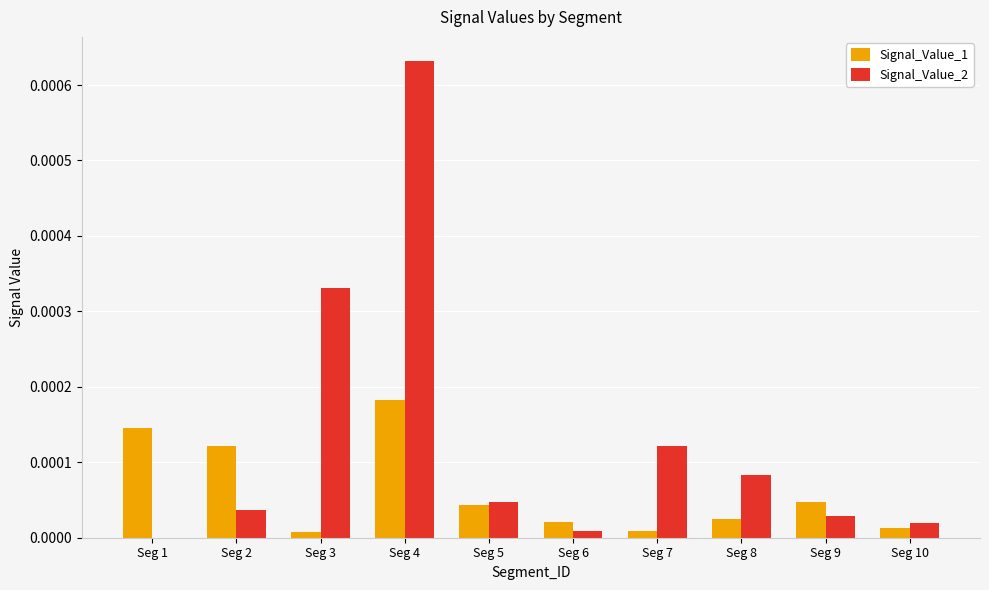

The value of Signal_Value_2 at Seg 2 is 0.0. True or false?

True